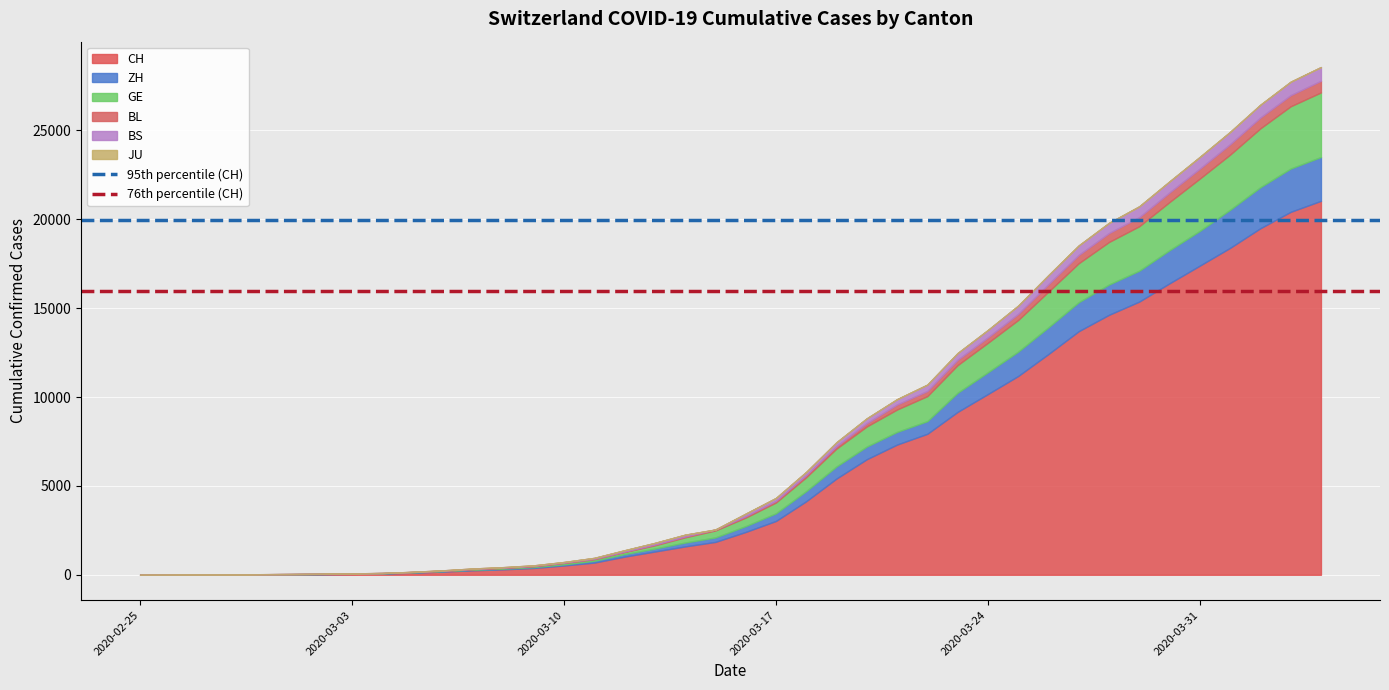

What is the highest value of the CH series?

21036